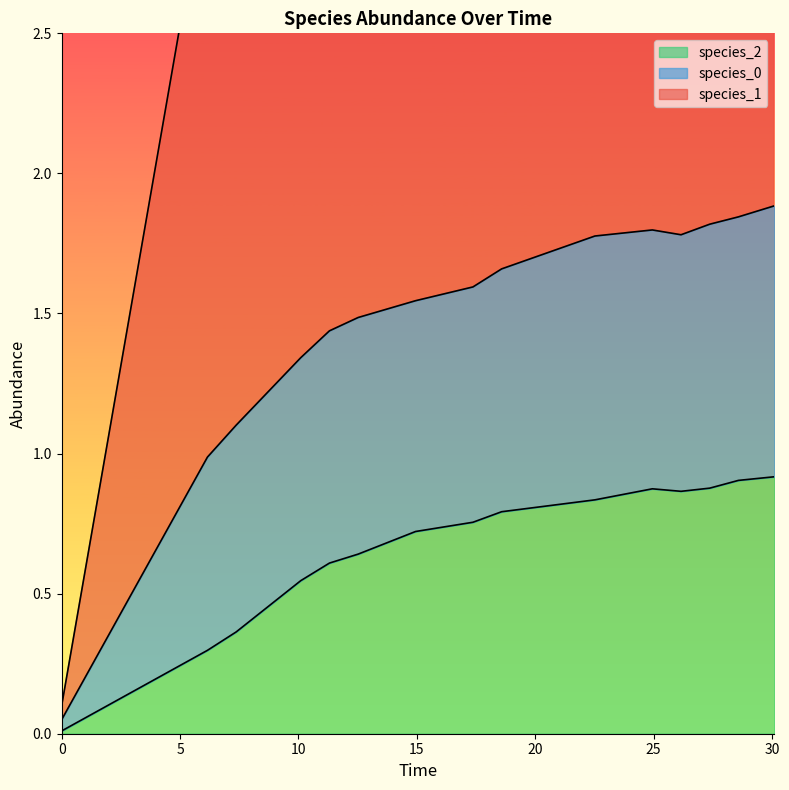

True or false: species_1 and species_2 intersect in this chart.

False